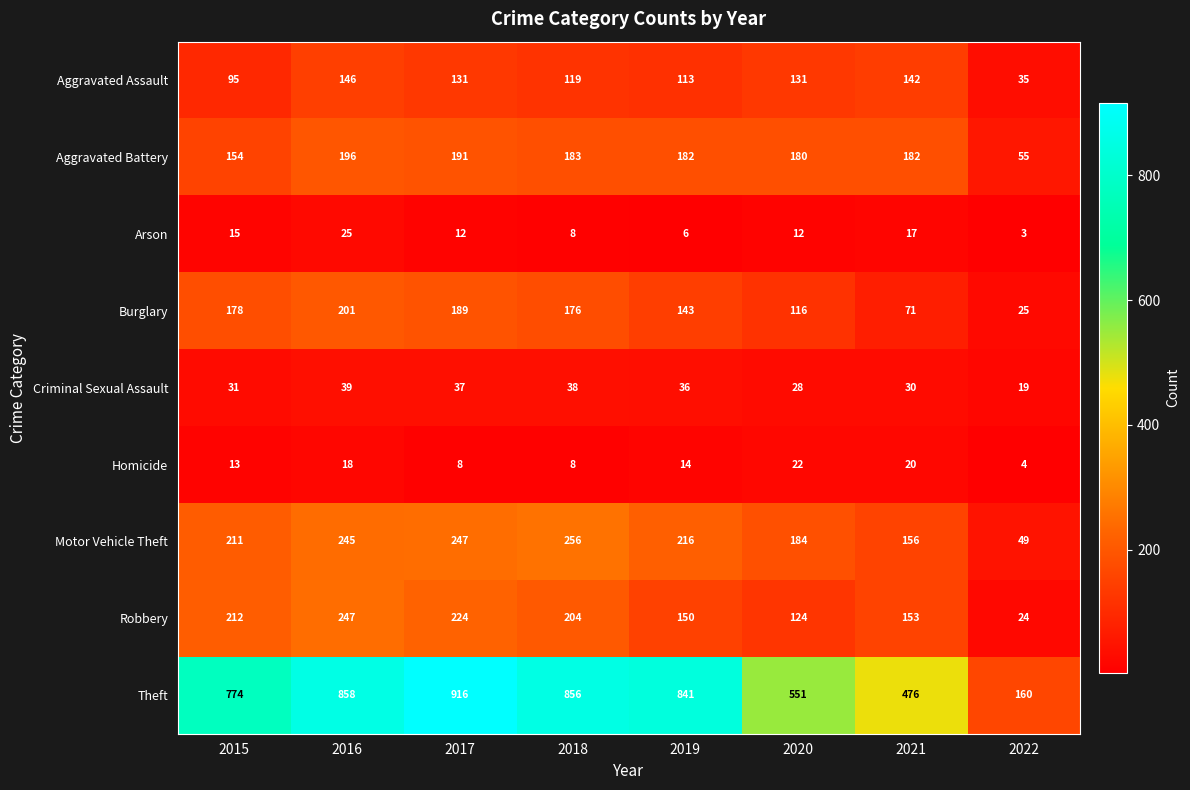

Which series has the widest spread of values?

Theft